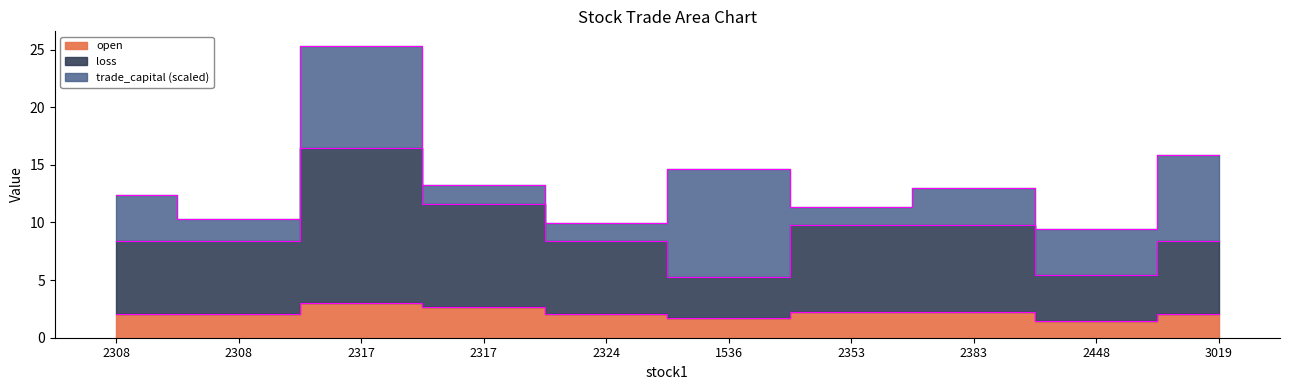

At how many categories does at least one series exceed 4?

10